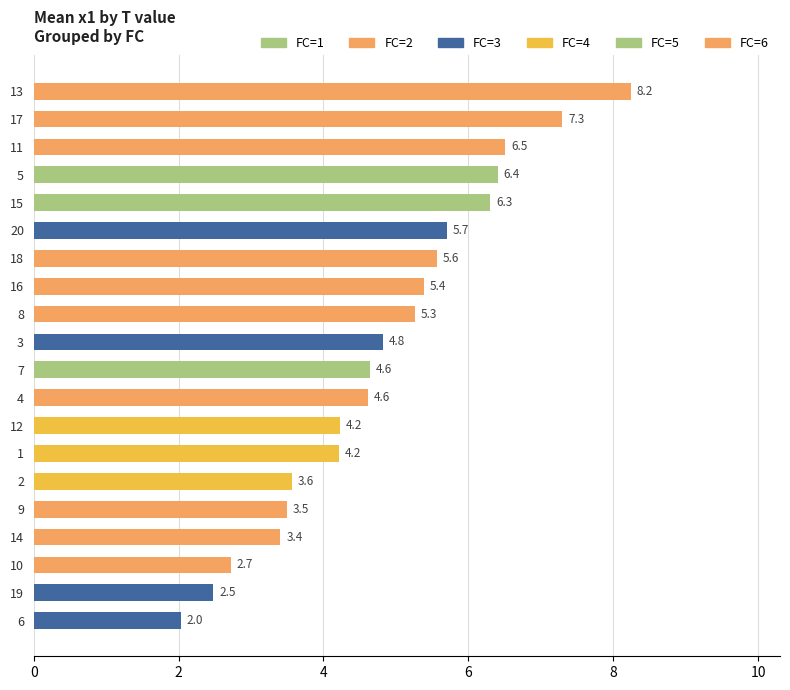

The value at 1 is 2.4. True or false?

False